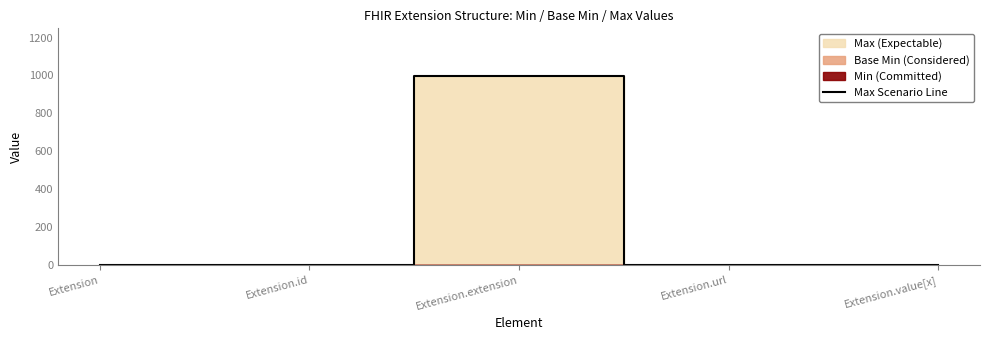

What position from the left is Extension?

1